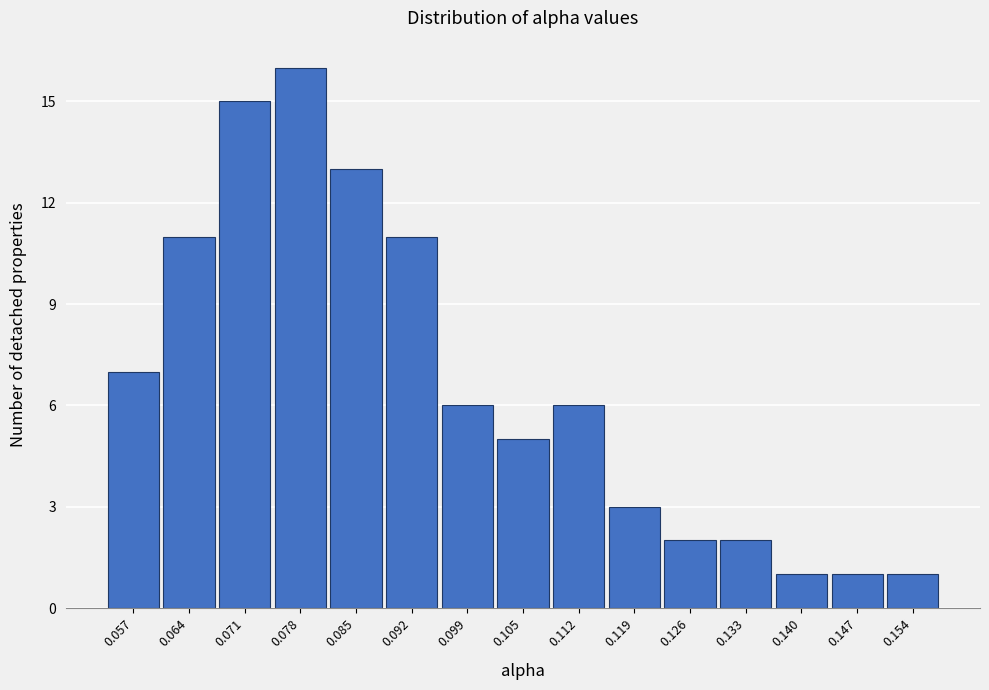

Reading left to right, list all the values displayed in this chart.

7	11	15	16	13	11	6	5	6	3	2	2	1	1	1